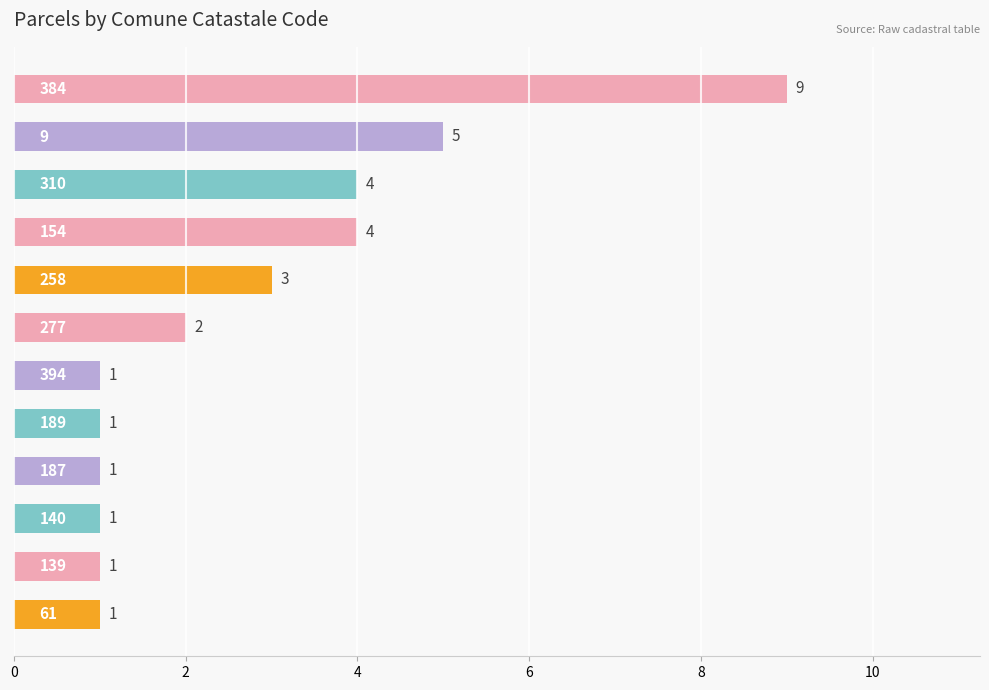

What is the greatest value displayed?

9